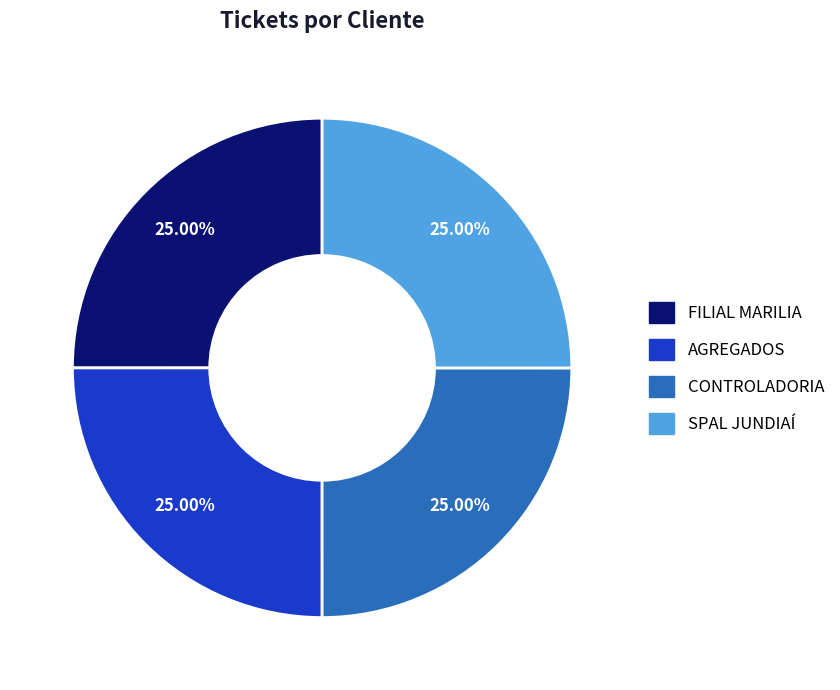

Count the number of slices in the pie.

4